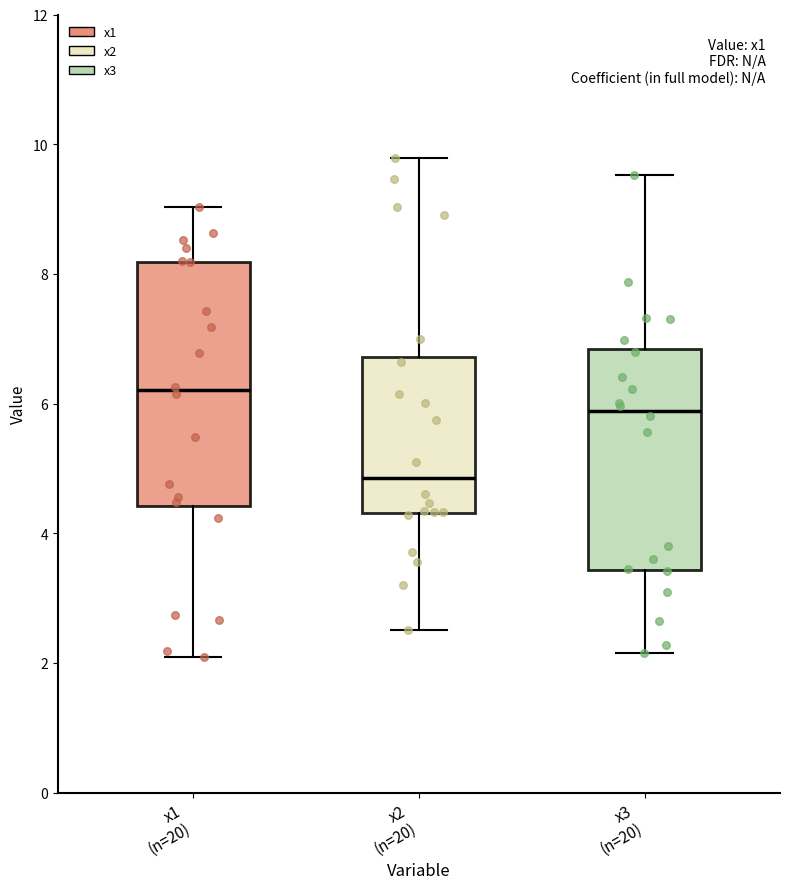

Reading left to right, read every box against the y-axis: the position of its median line, the range the box covers, and the ends of its whiskers. The values are not printed on the chart, so give them approximately, as read against the axis.

x1 (n=20): median 6.2, box 4.4 to 8.2, whiskers 2.0 to 9.0
x2 (n=20): median 4.8, box 4.4 to 6.8, whiskers 2.6 to 9.8
x3 (n=20): median 5.8, box 3.4 to 6.8, whiskers 2.2 to 9.6